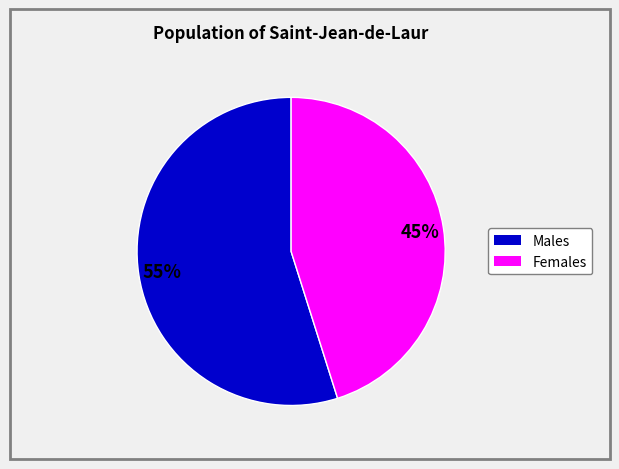

To the nearest percent, what is the difference between the largest and smallest slice percentages?

10%